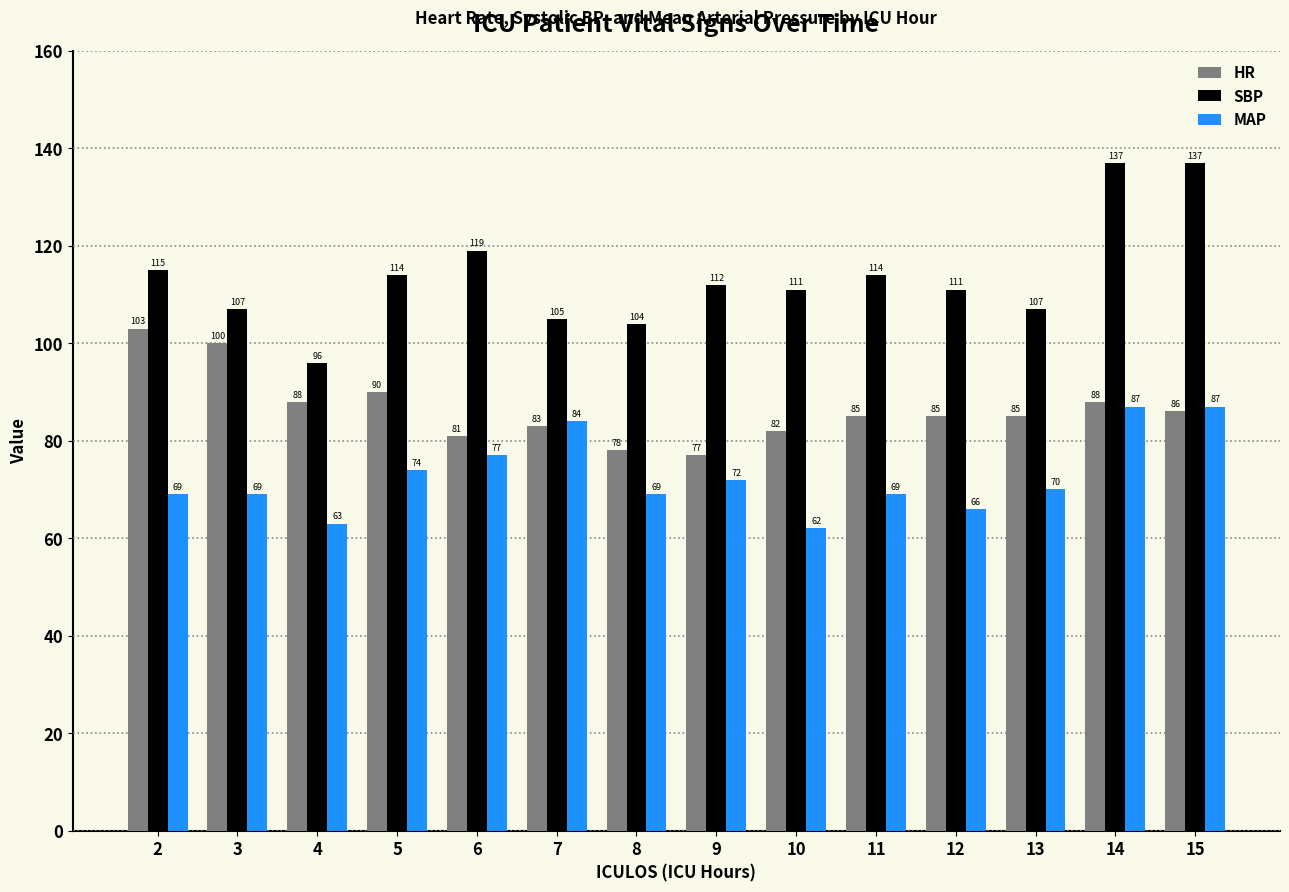

How many bars are there in total?

42